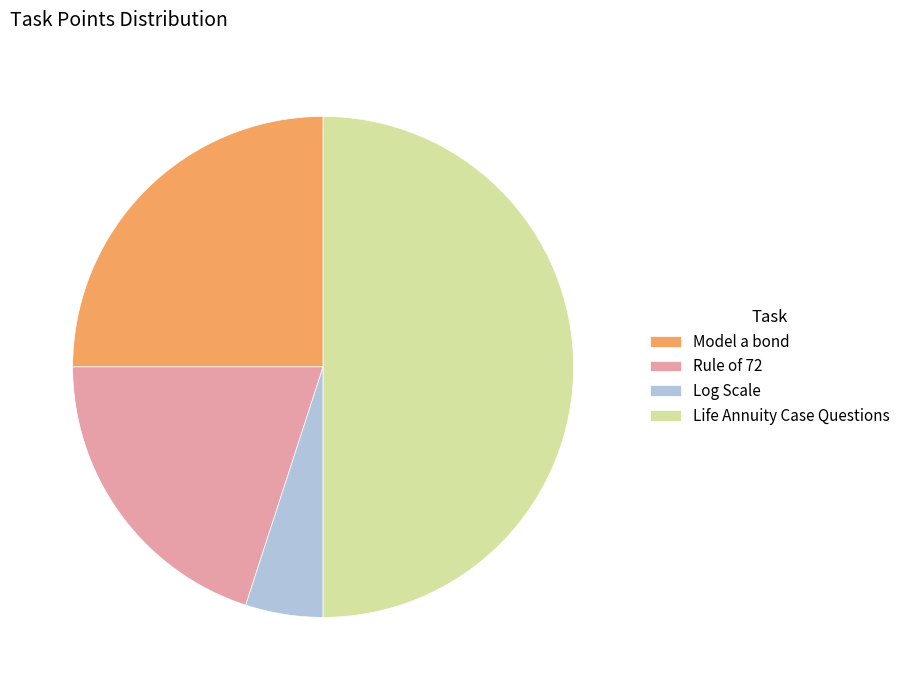

Which has a higher value, Rule of 72 or Model a bond?

Model a bond